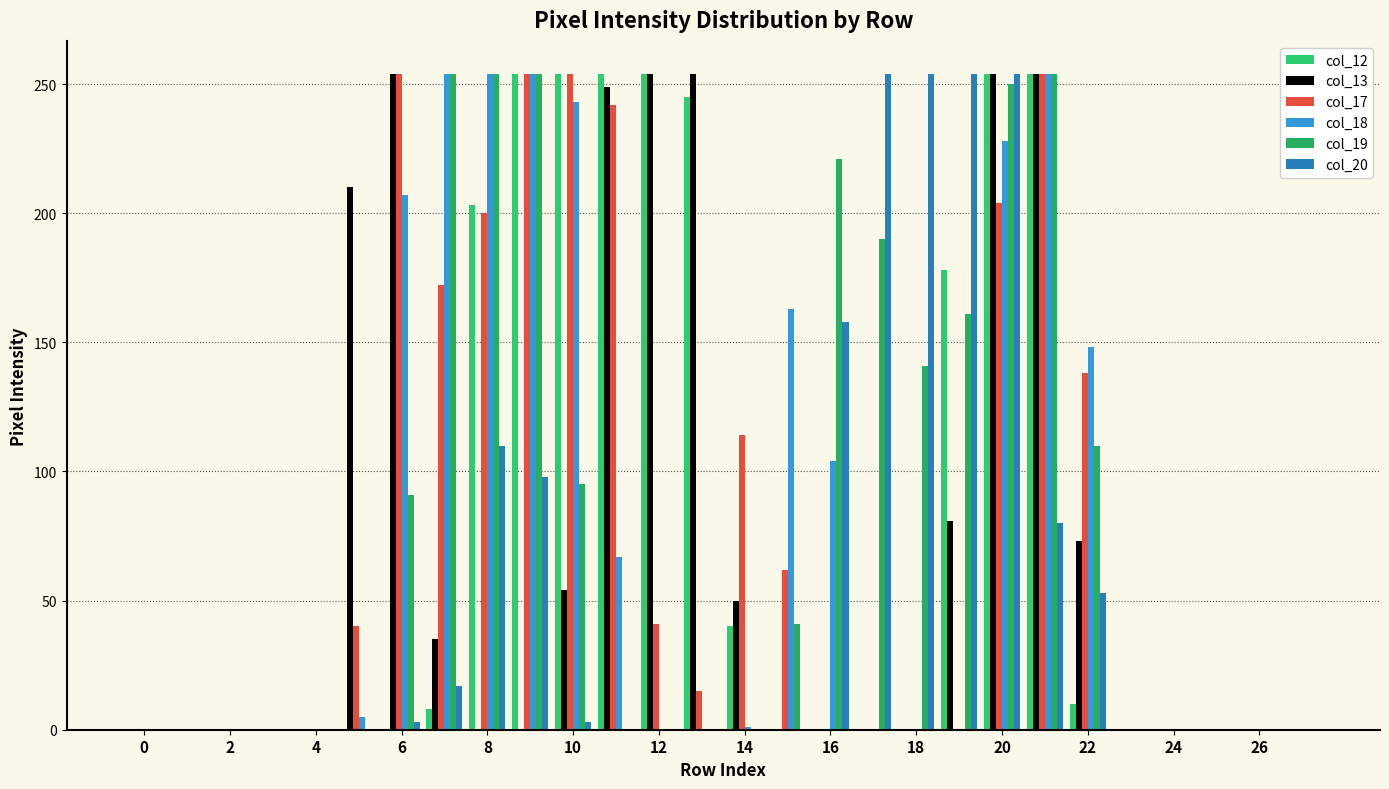

Which label corresponds to the largest value in the chart?

18